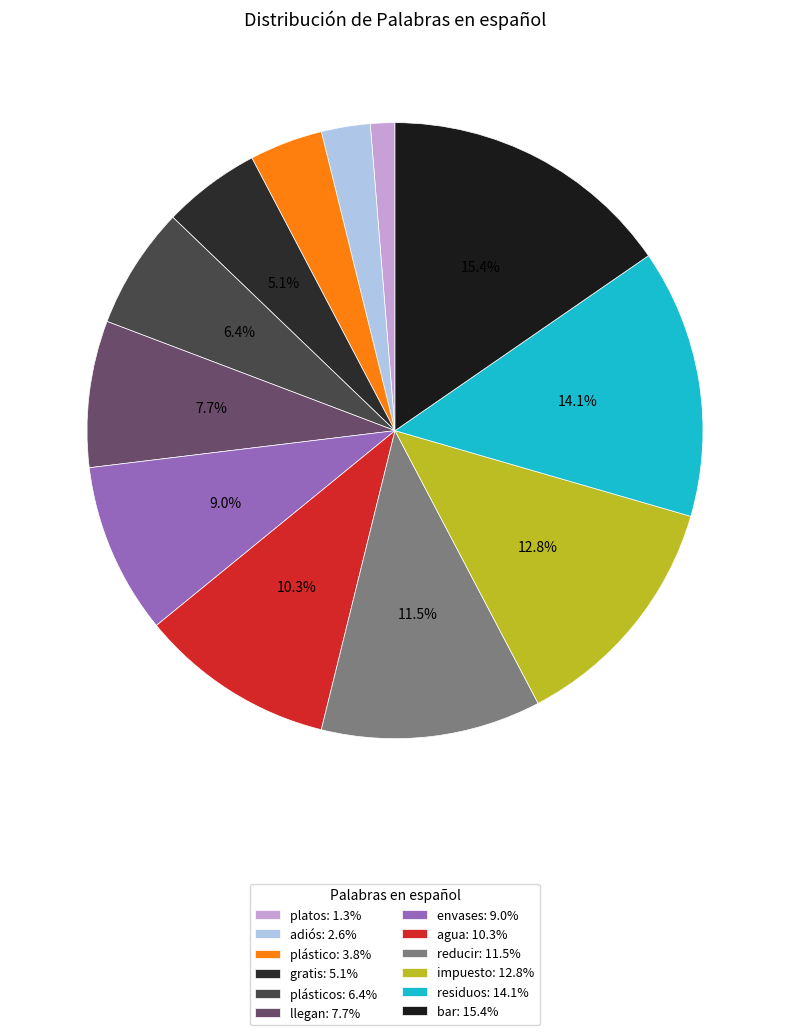

To the nearest percent, what is the average slice percentage?

8%